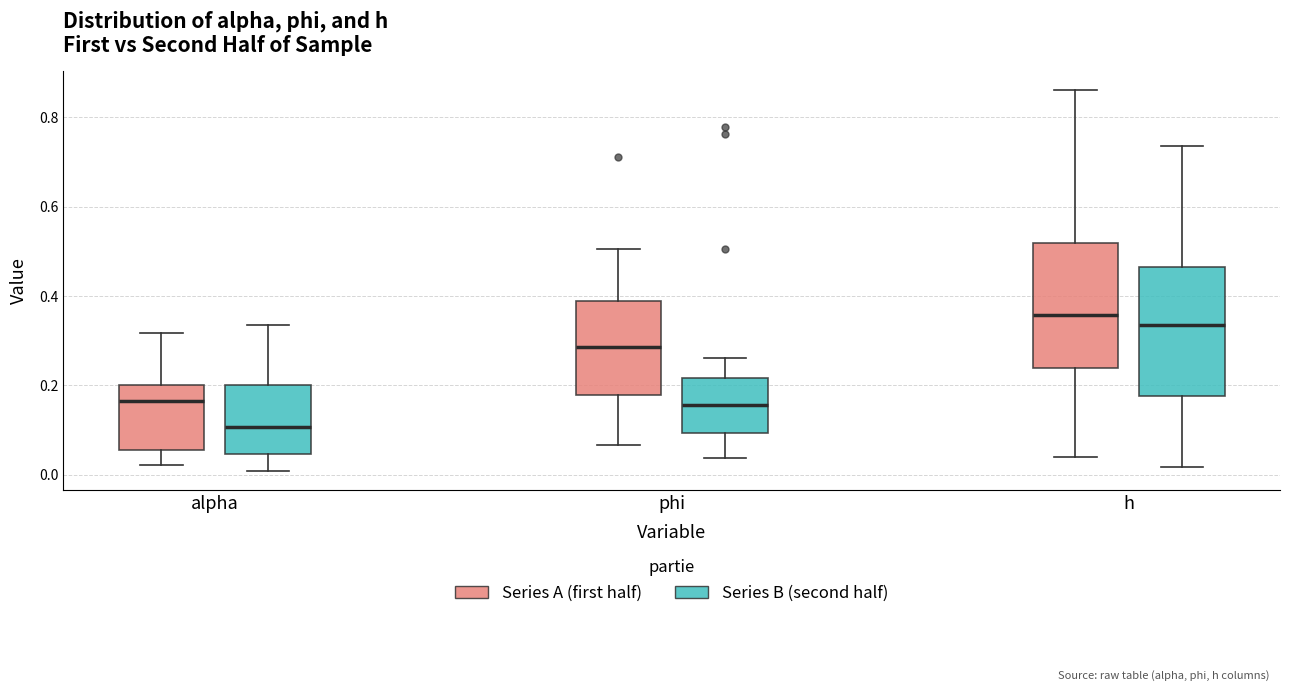

Reading left to right, transcribe this box plot: for each box, give where its median line is, the range the box spans, and where its two whiskers end, as read against the y-axis. The values are not printed on the chart, so give them approximately, as read against the axis.

alpha (Series A (first half)): median 0.16, box 0.06 to 0.20, whiskers 0.02 to 0.32
alpha (Series B (second half)): median 0.10, box 0.04 to 0.20, whiskers 0.00 to 0.34
phi (Series A (first half)): median 0.28, box 0.18 to 0.38, whiskers 0.06 to 0.50
phi (Series B (second half)): median 0.16, box 0.10 to 0.22, whiskers 0.04 to 0.26
h (Series A (first half)): median 0.36, box 0.24 to 0.52, whiskers 0.04 to 0.86
h (Series B (second half)): median 0.34, box 0.18 to 0.46, whiskers 0.02 to 0.74